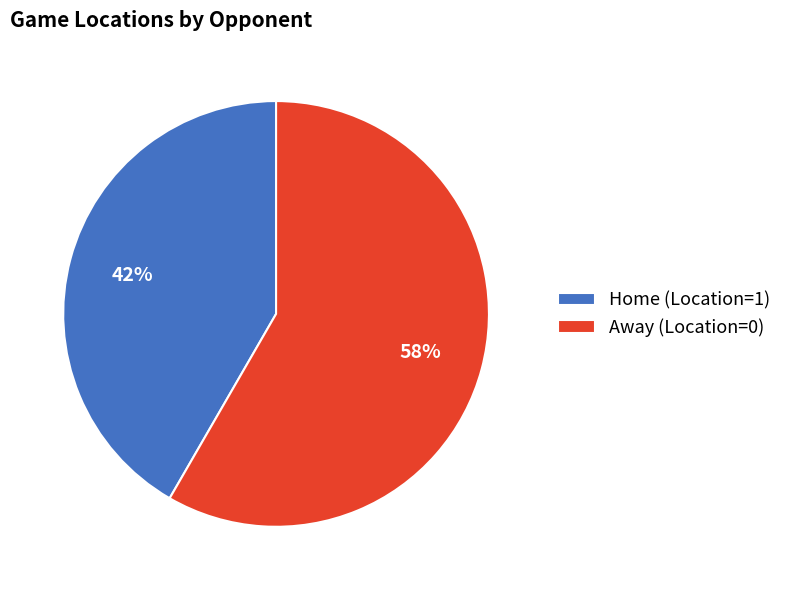

Which has a higher value, Home (Location=1) or Away (Location=0)?

Away (Location=0)